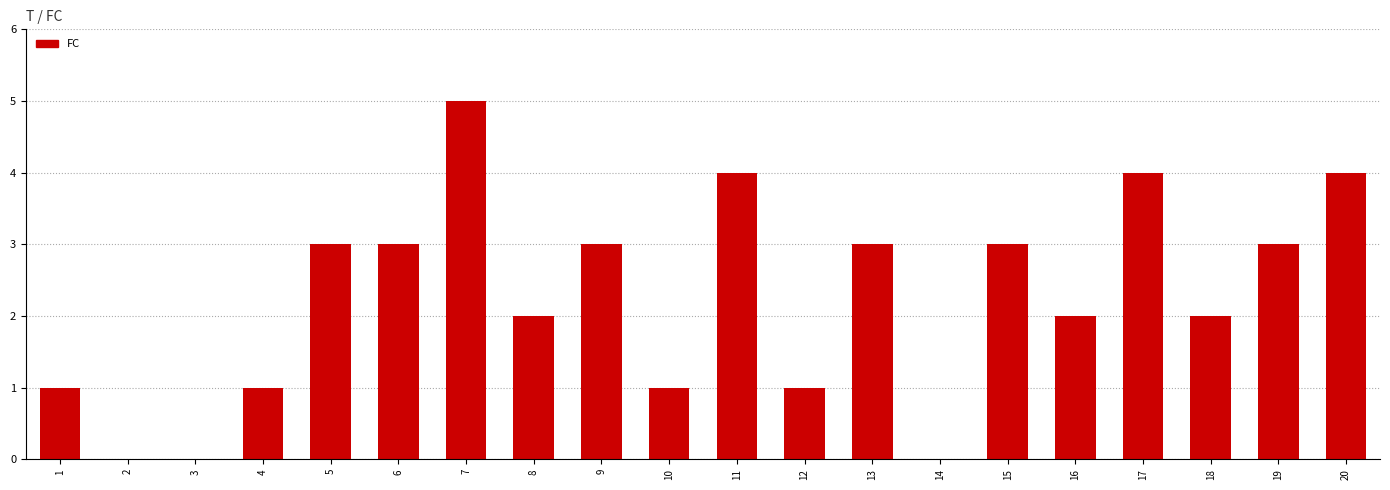

True or false: the data shows 1 at 10.

True